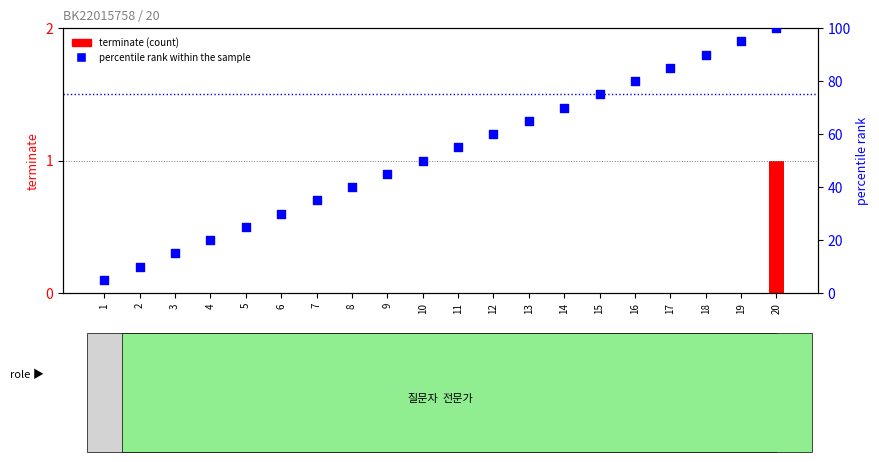

Is the value of terminate at 19 greater than the value of percentile rank within the sample at 1?

No